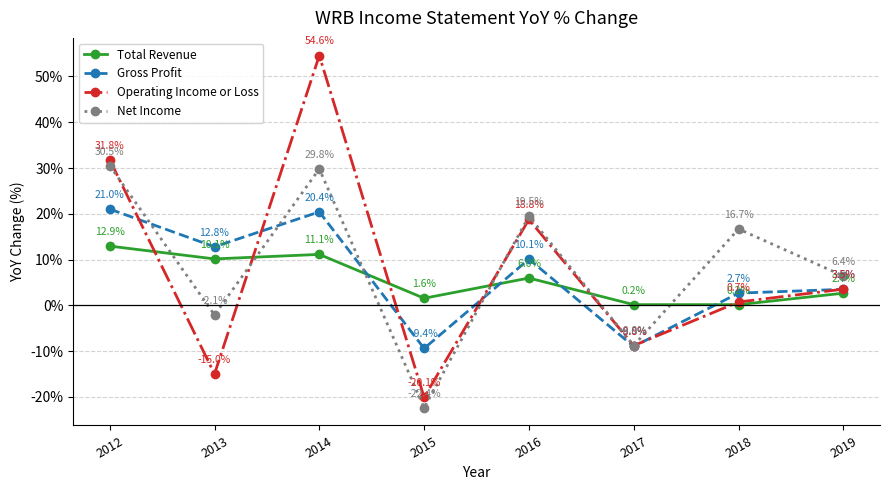

At how many categories does at least one series exceed 17?

3